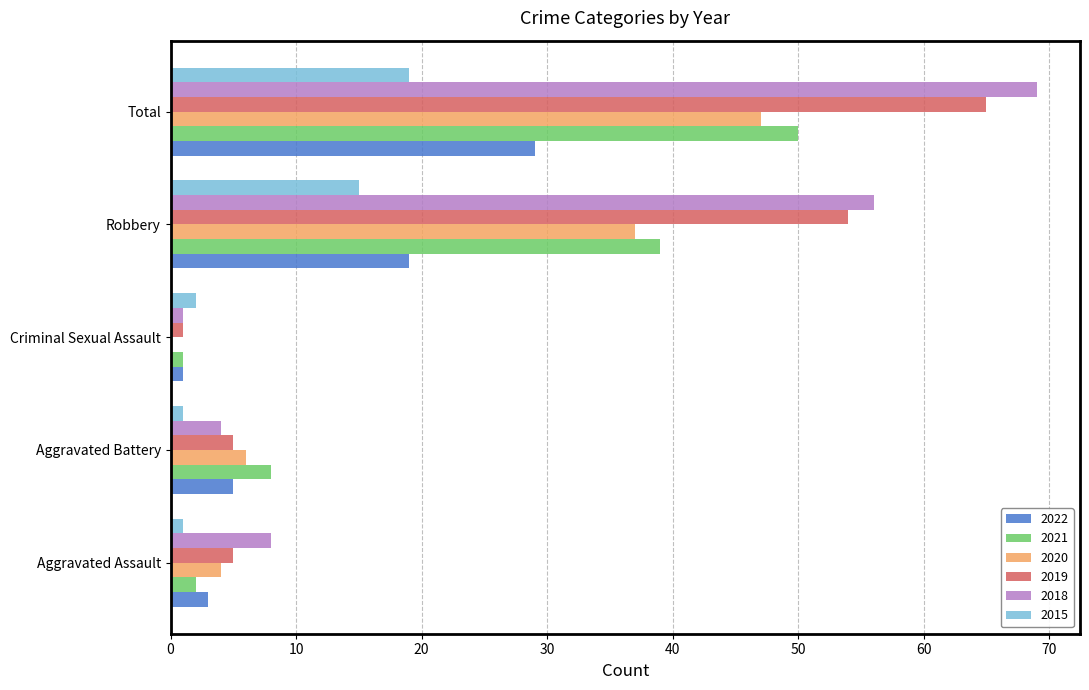

What is the sum of all 2021 values?

100